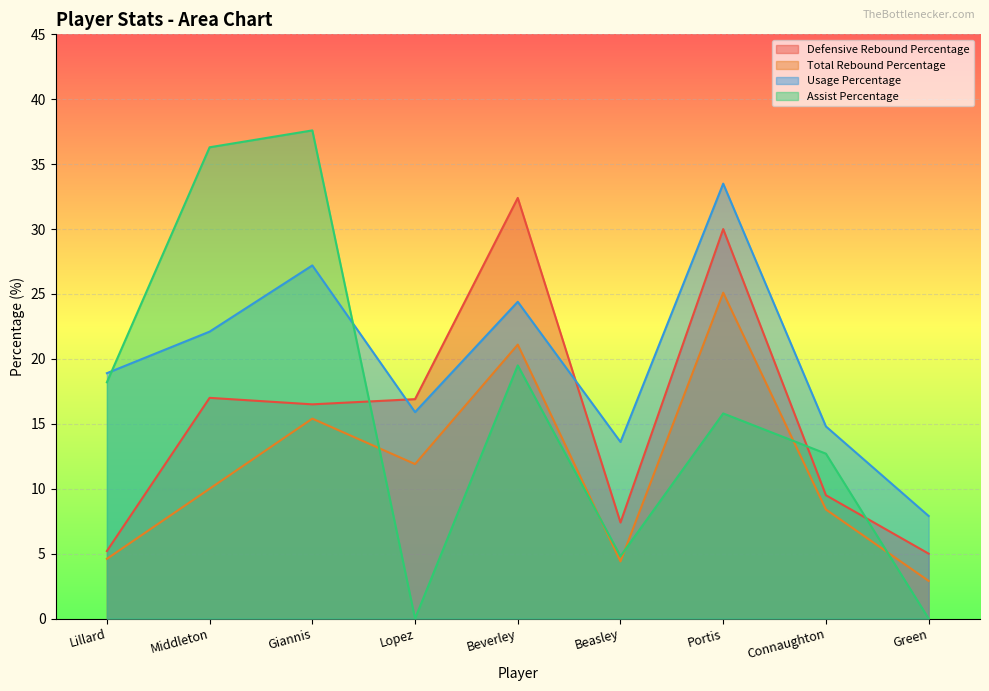

Rank the series at Beverley from lowest to highest value.

Assist Percentage, Total Rebound Percentage, Usage Percentage, Defensive Rebound Percentage